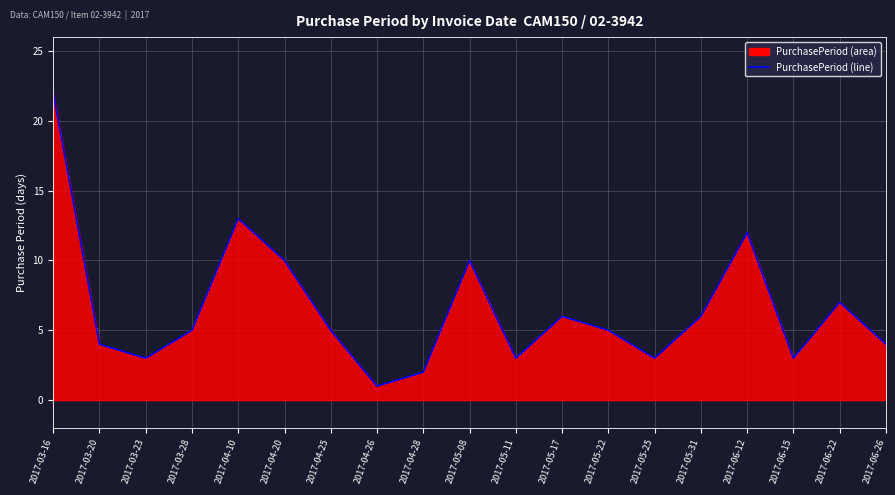

Rank the categories by value from lowest to highest.

2017-04-26, 2017-04-28, 2017-03-23, 2017-05-11, 2017-05-25, 2017-06-15, 2017-03-20, 2017-06-26, 2017-03-28, 2017-04-25, 2017-05-22, 2017-05-17, 2017-05-31, 2017-06-22, 2017-04-20, 2017-05-08, 2017-06-12, 2017-04-10, 2017-03-16